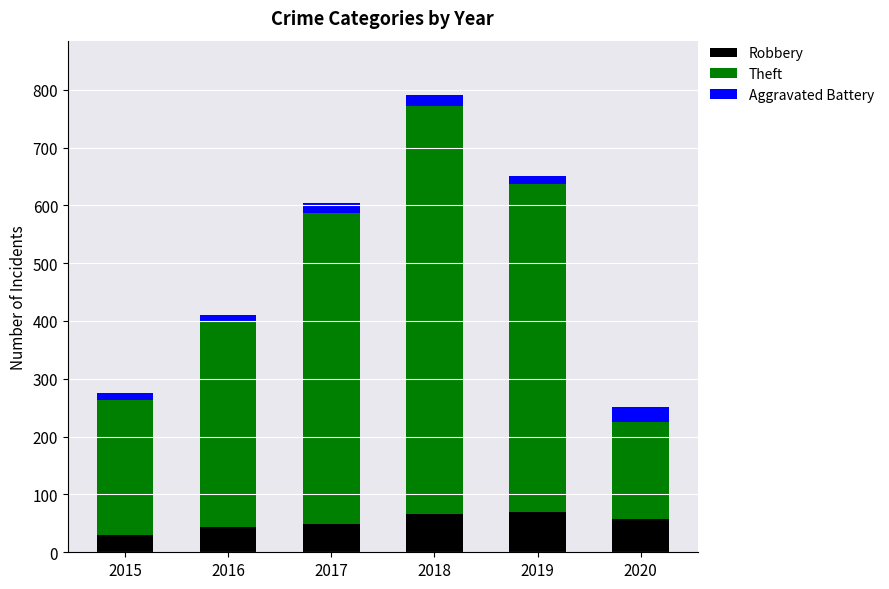

What is the difference between the second highest and second lowest values in the Robbery series?

23